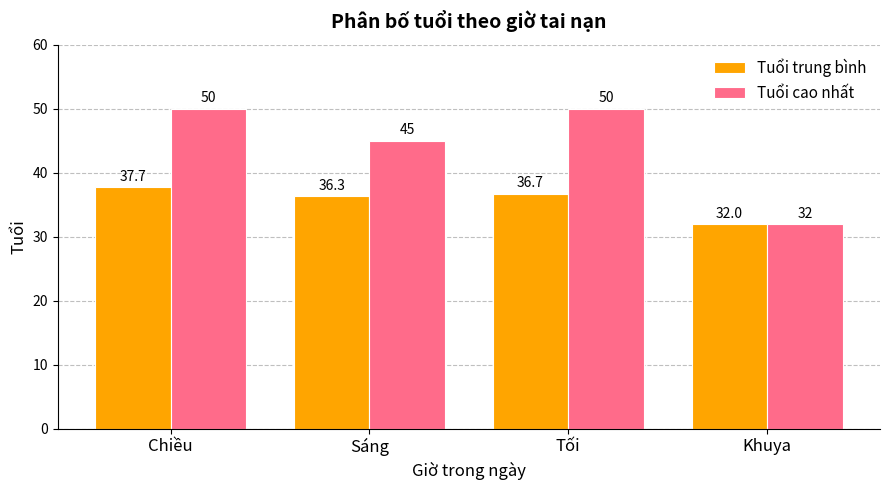

Reading left to right, transcribe all the data shown in this chart.

Tuổi trung bình: Chiều=37.7	Sáng=36.3	Tối=36.7	Khuya=32.0
Tuổi cao nhất: Chiều=50.0	Sáng=45.0	Tối=50.0	Khuya=32.0